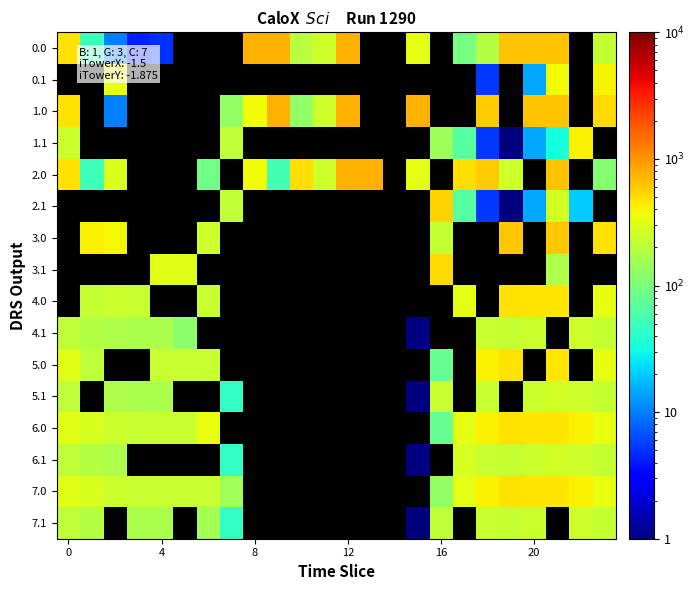

Where is 1.0 nearest to the value 390?

8